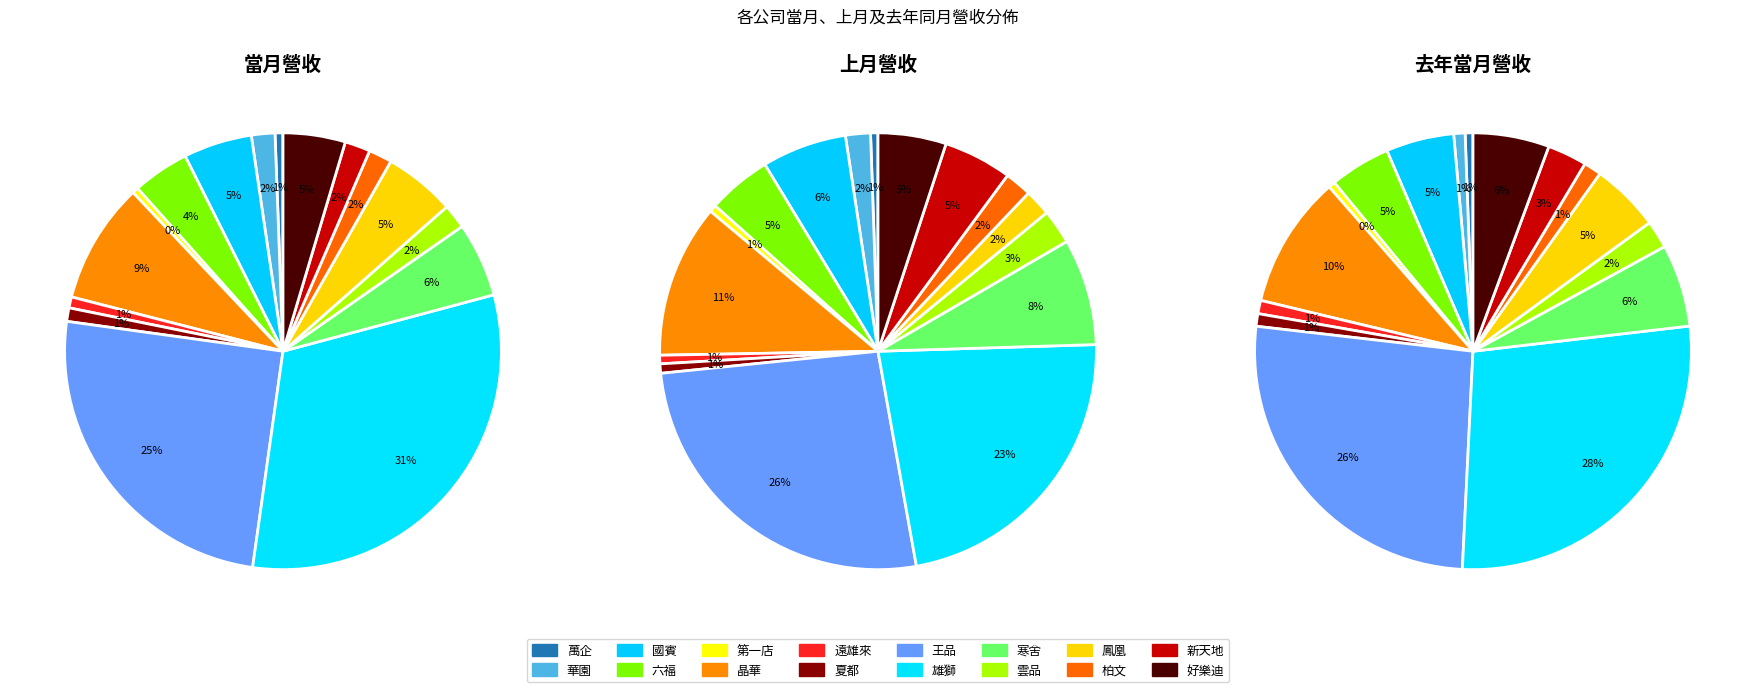

What percentage is NOT represented by 華園?

98.3%